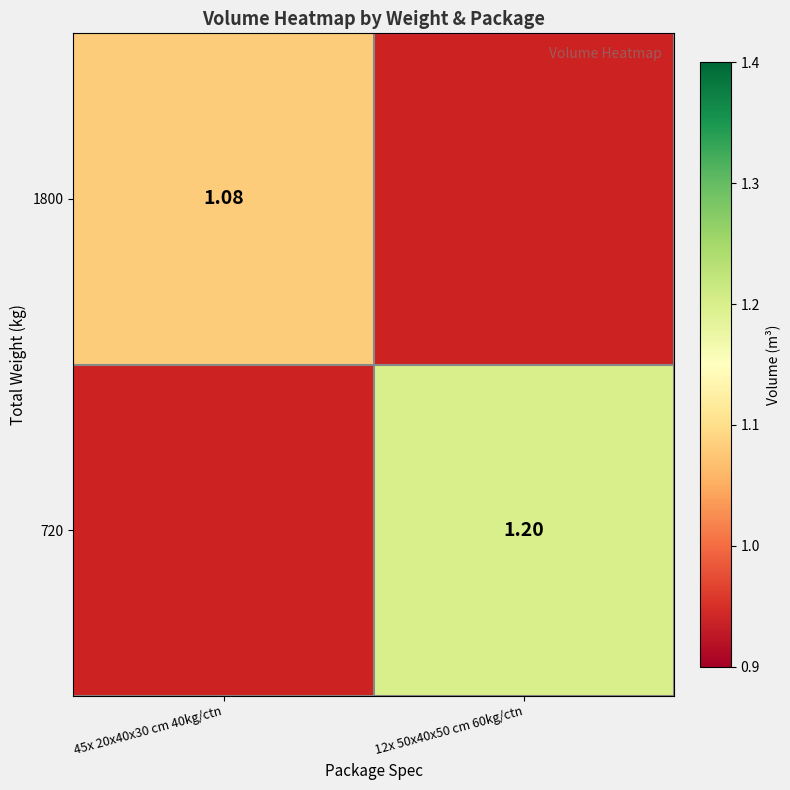

Which has a higher value, 45x 20x40x30 cm 40kg/ctn or 12x 50x40x50 cm 60kg/ctn?

12x 50x40x50 cm 60kg/ctn